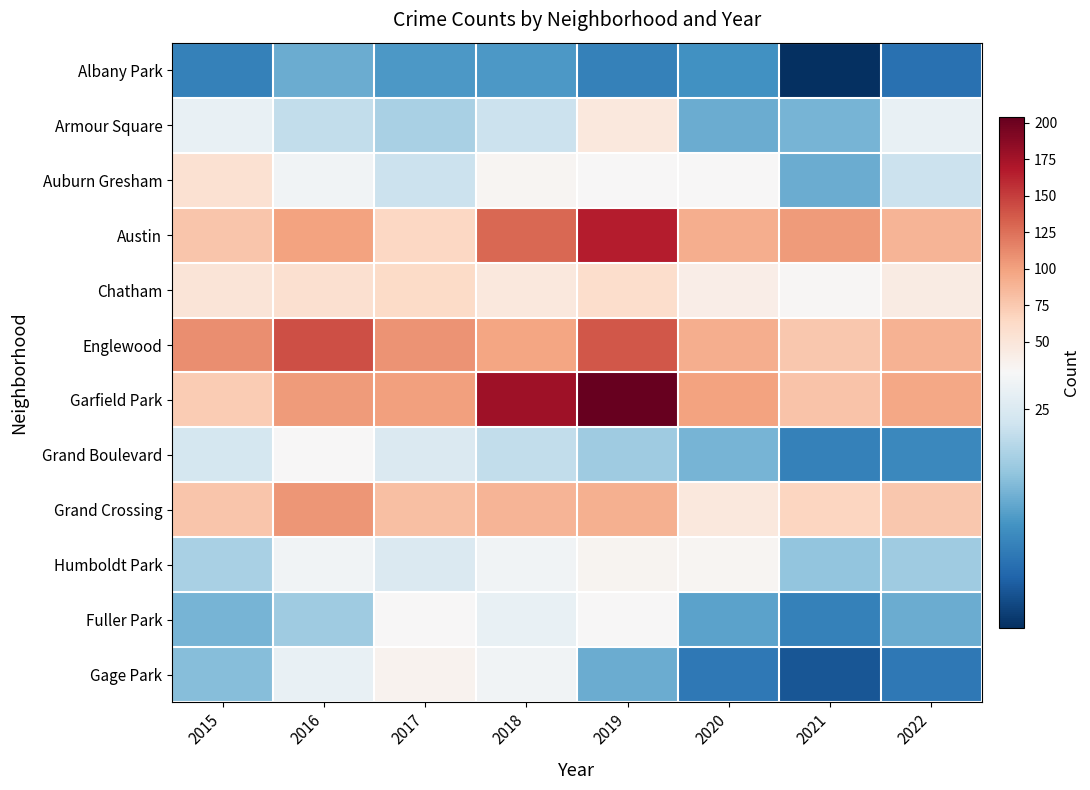

At which category is the sum across all series the highest?

2019